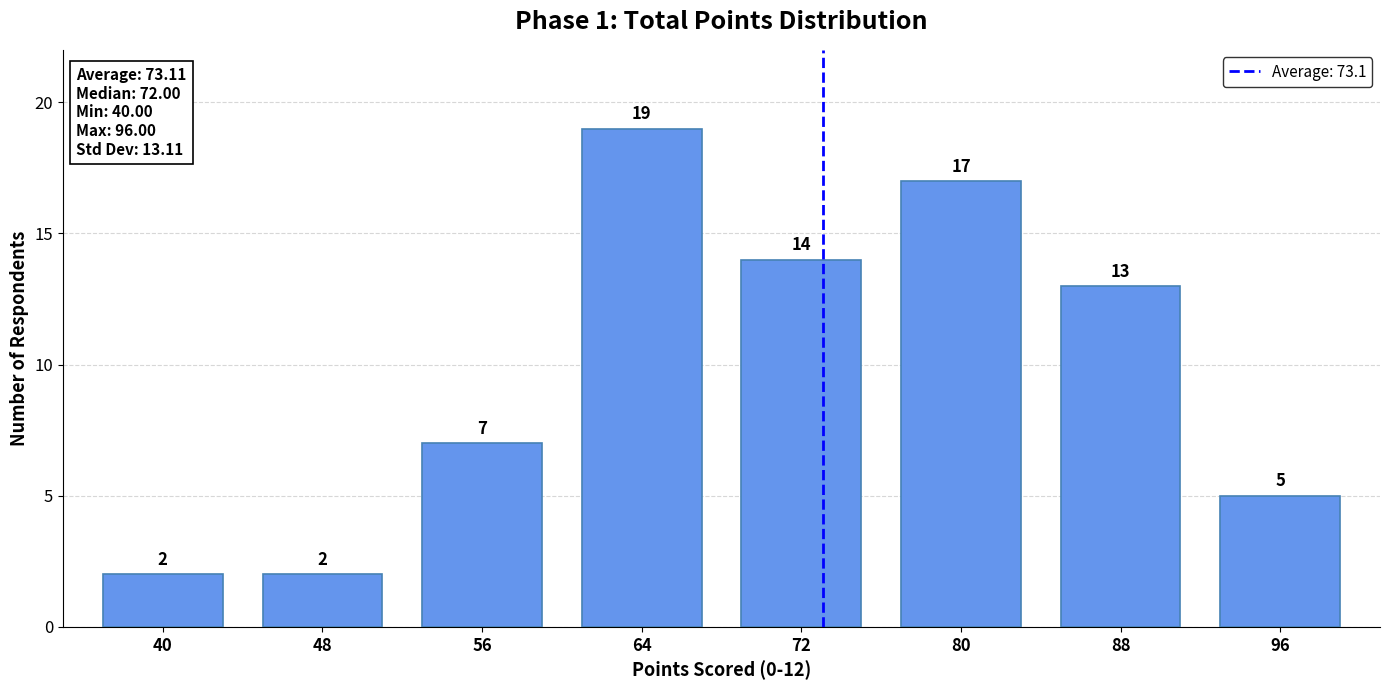

Reading left to right, extract all data points from this chart.

40=2	48=2	56=7	64=19	72=14	80=17	88=13	96=5